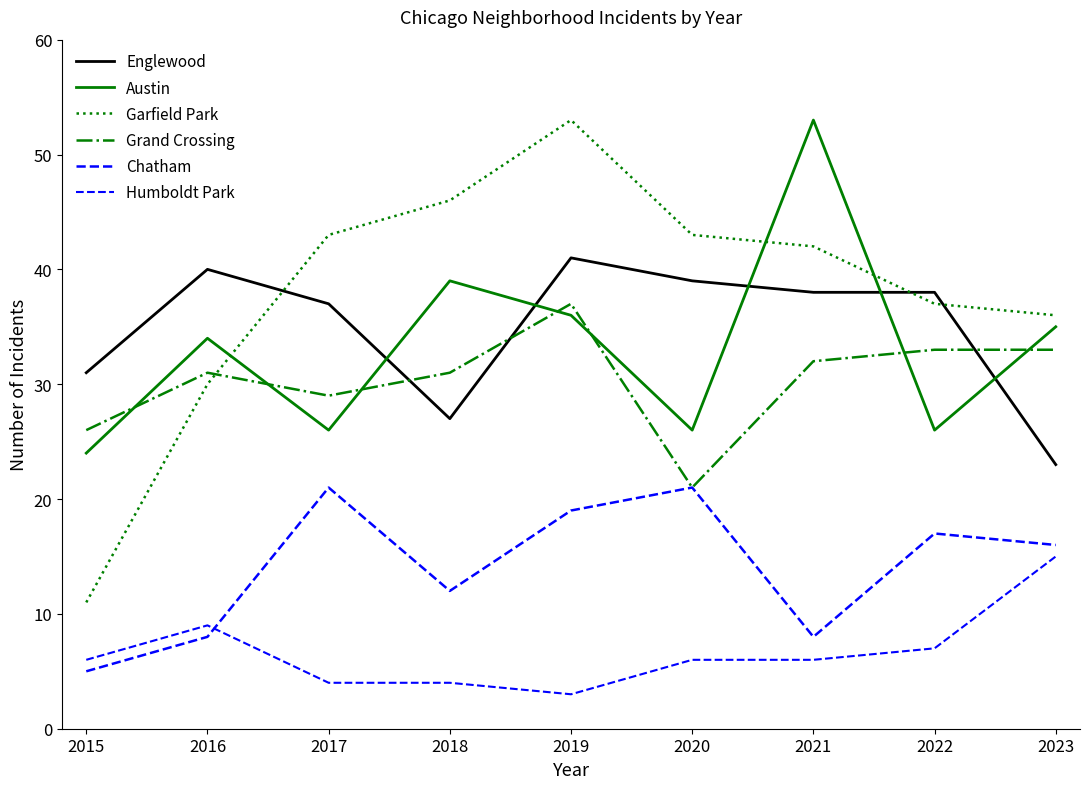

True or false: Humboldt Park and Austin cross at least once.

False